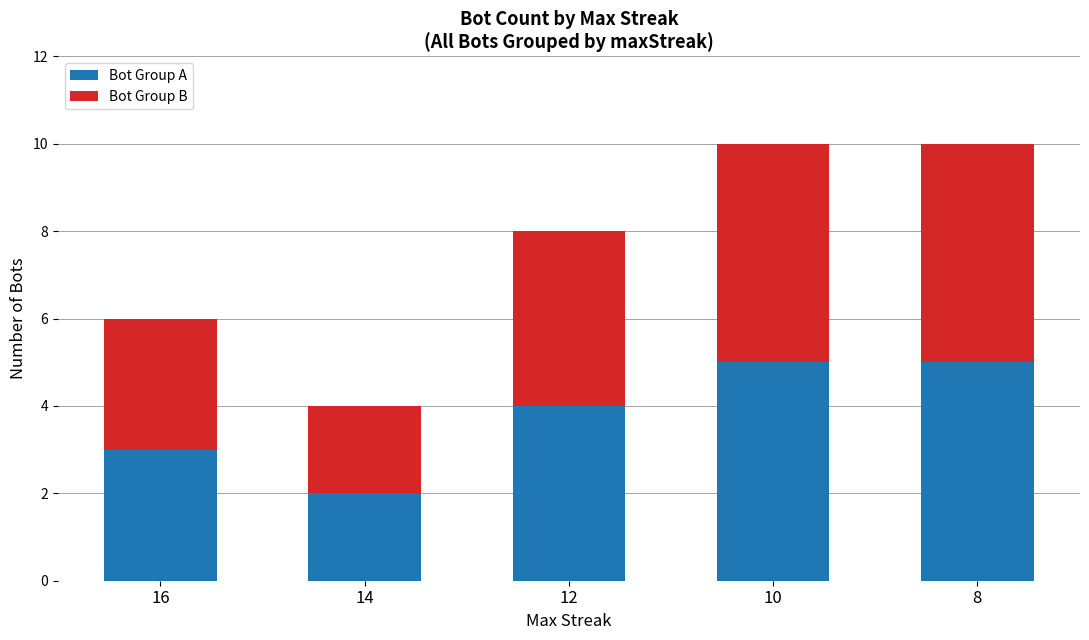

Reading left to right, what are the values for Bot Group A?

3	2	4	5	5